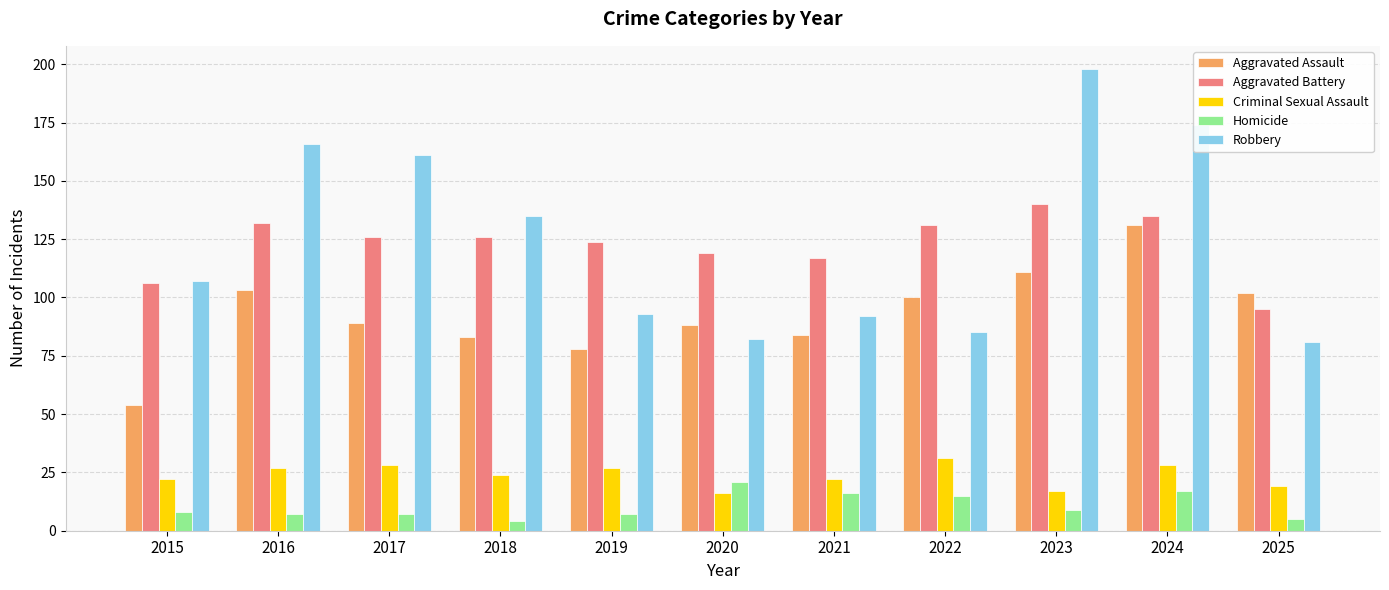

At which category is the sum across all series the highest?

2024